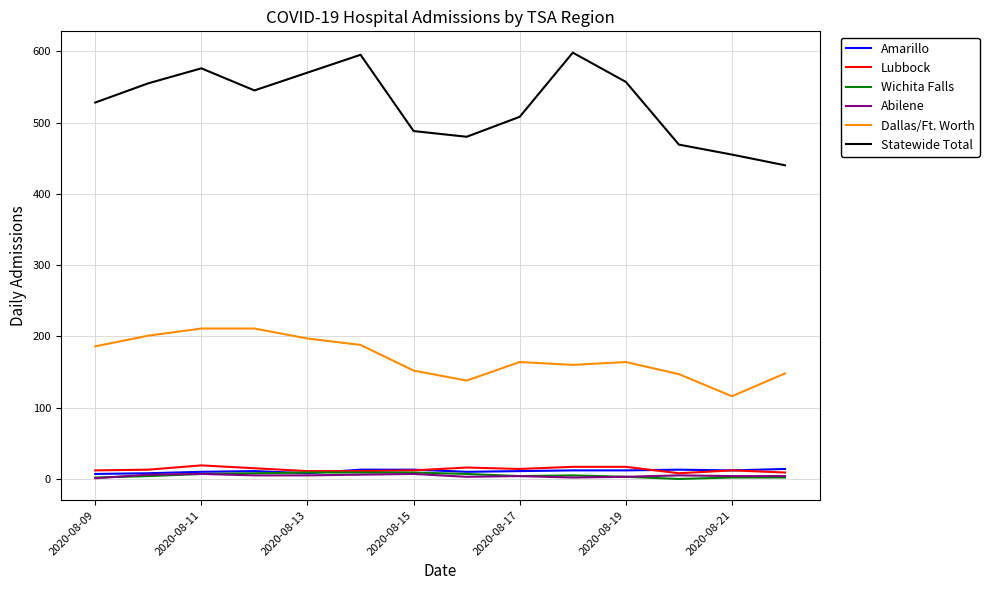

Which series has the widest spread of values?

Statewide Total